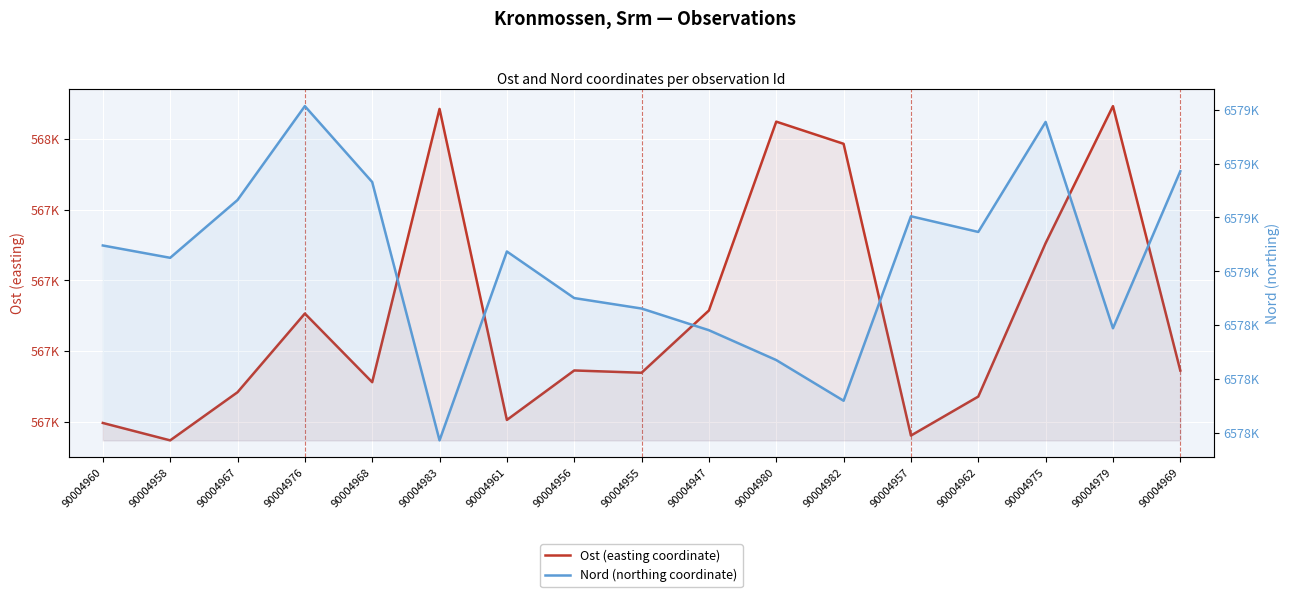

Count the number of categories in the chart.

17